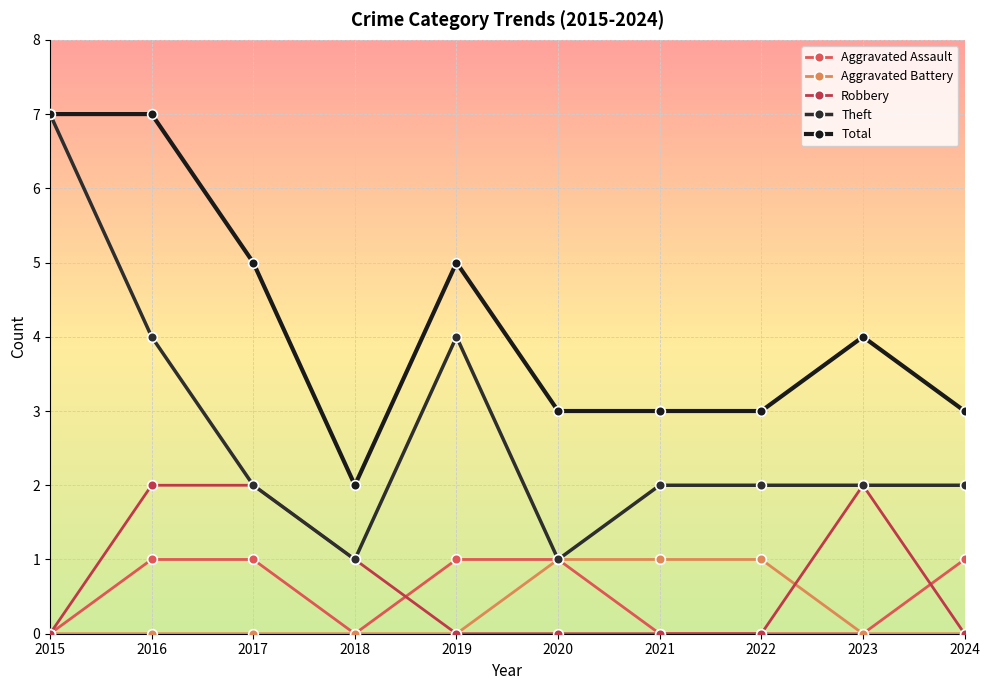

Reading left to right, extract all data points from this chart.

Aggravated Assault: 0	1	1	0	1	1	0	0	0	1
Aggravated Battery: 0	0	0	0	0	1	1	1	0	0
Robbery: 0	2	2	1	0	0	0	0	2	0
Theft: 7	4	2	1	4	1	2	2	2	2
Total: 7	7	5	2	5	3	3	3	4	3